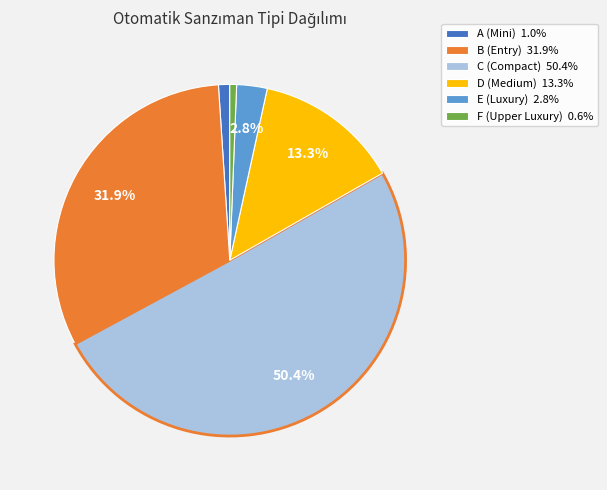

Combined, do C (Compact) 50.4% and B (Entry) 31.9% account for over 50%?

Yes